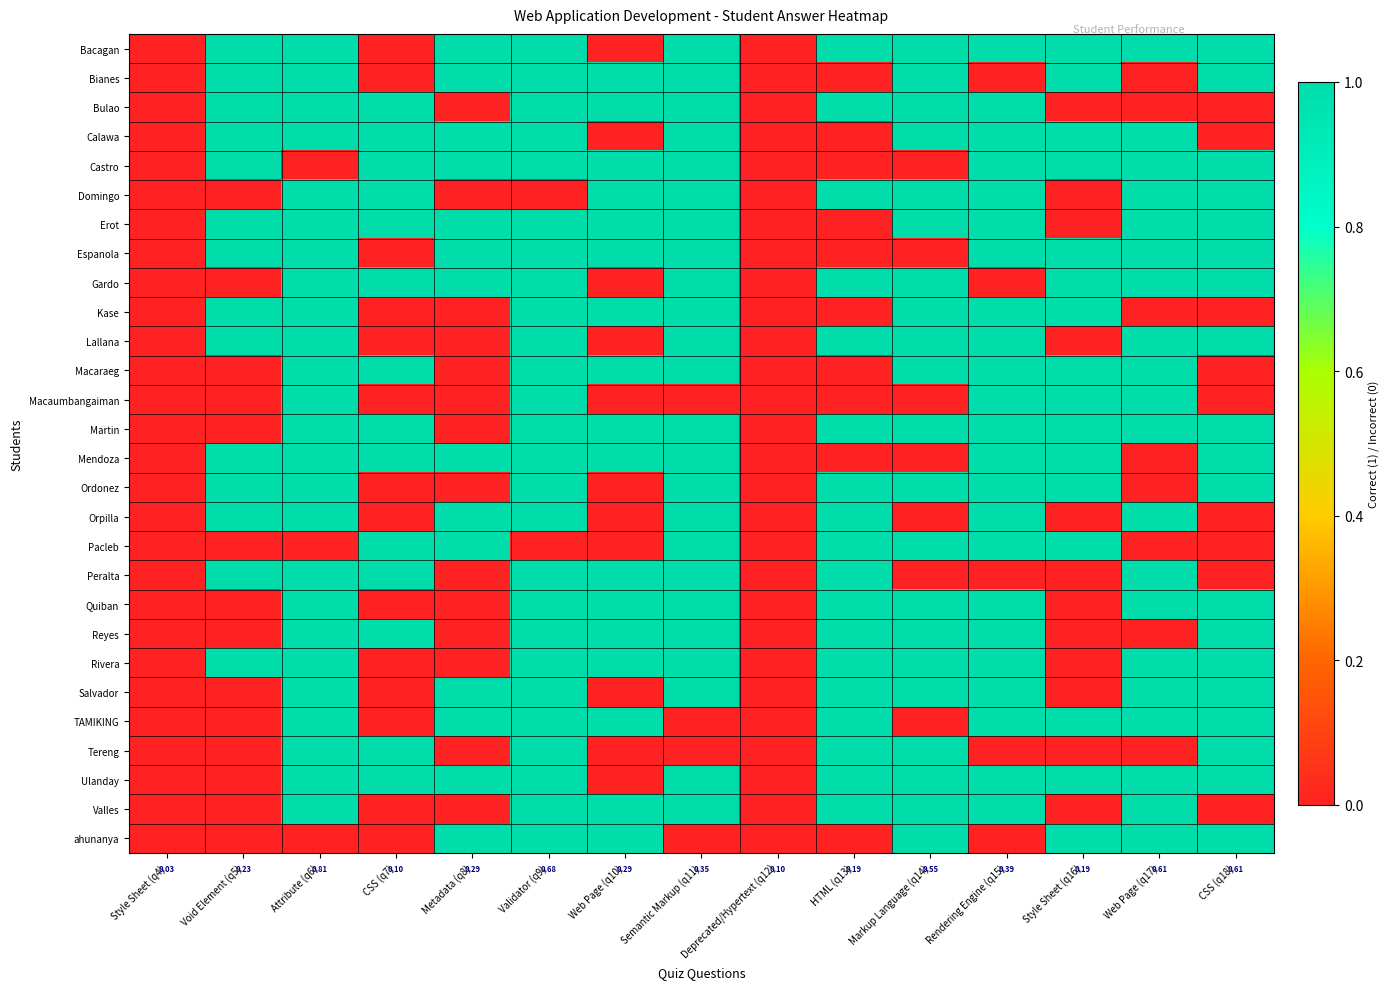

What is the difference between the maximum and minimum values in the Ulanday series?

1